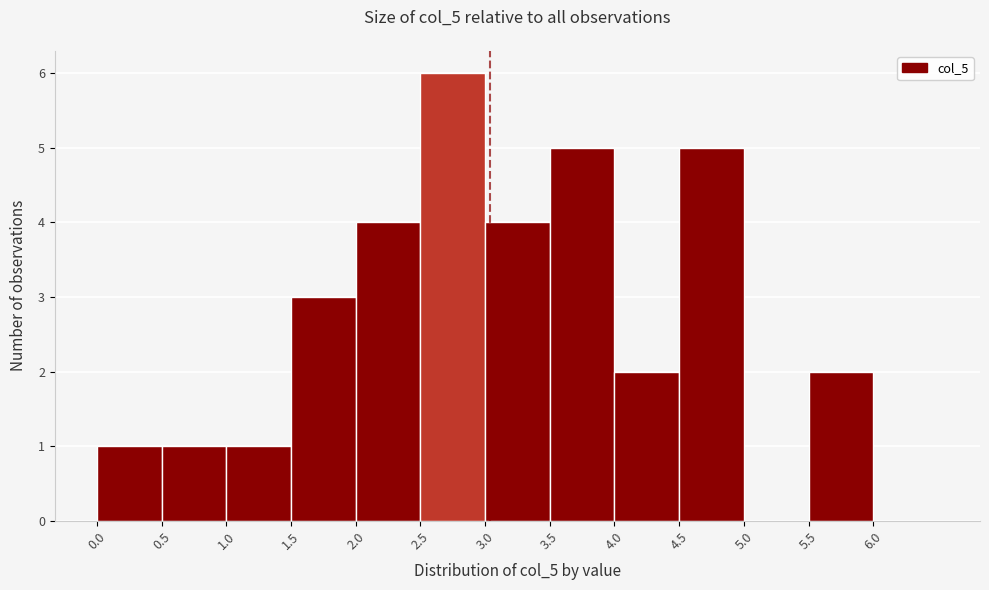

Reading left to right, list every bar in this chart as the range it spans on the x-axis followed by its height. The values are not printed on the chart, so give them approximately, as read against the axis.

0.0 to 0.5: 1
0.5 to 1.0: 1
1.0 to 1.5: 1
1.5 to 2.0: 3
2.0 to 2.5: 4
2.5 to 3.0: 6
3.0 to 3.5: 4
3.5 to 4.0: 5
4.0 to 4.5: 2
4.5 to 5.0: 5
5.0 to 5.5: 0
5.5 to 6.0: 2
6.0 to 6.5: 0